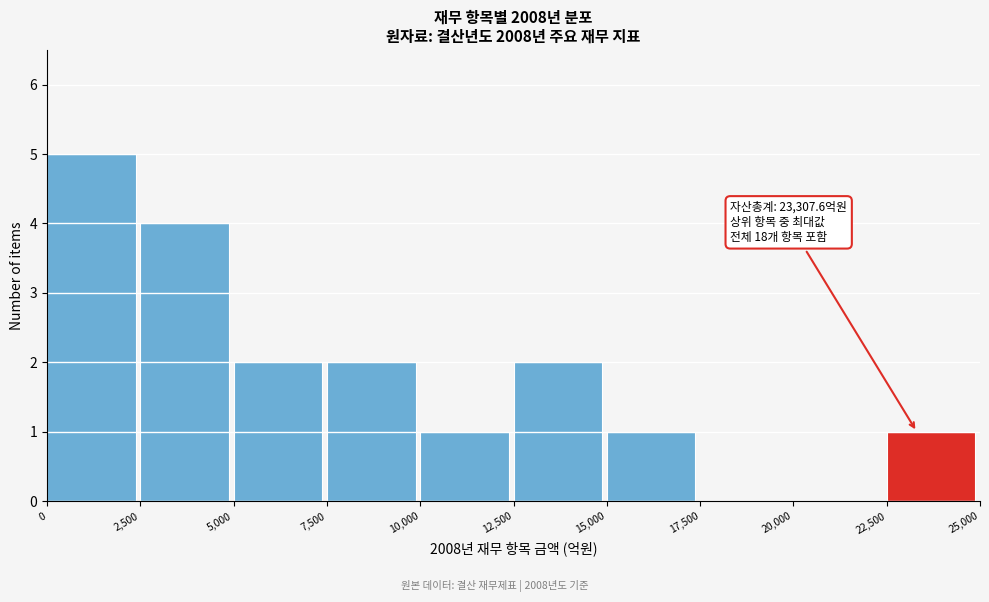

Reading left to right, list all the values displayed in this chart.

0=5	2,500=4	5,000=2	7,500=2	10,000=1	12,500=2	15,000=1	17,500=0	20,000=0	22,500=1